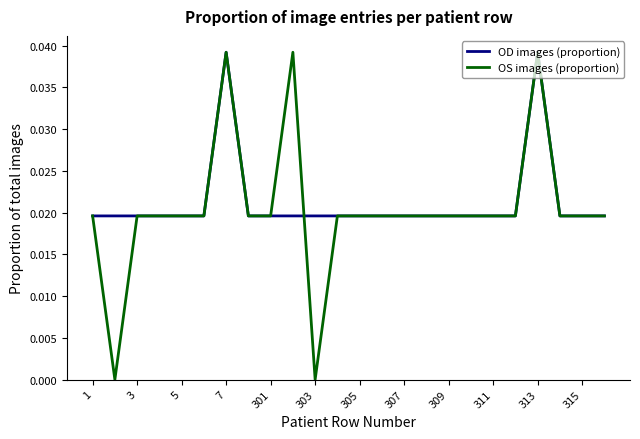

Which series has the largest range (max minus min)?

OS images (proportion)